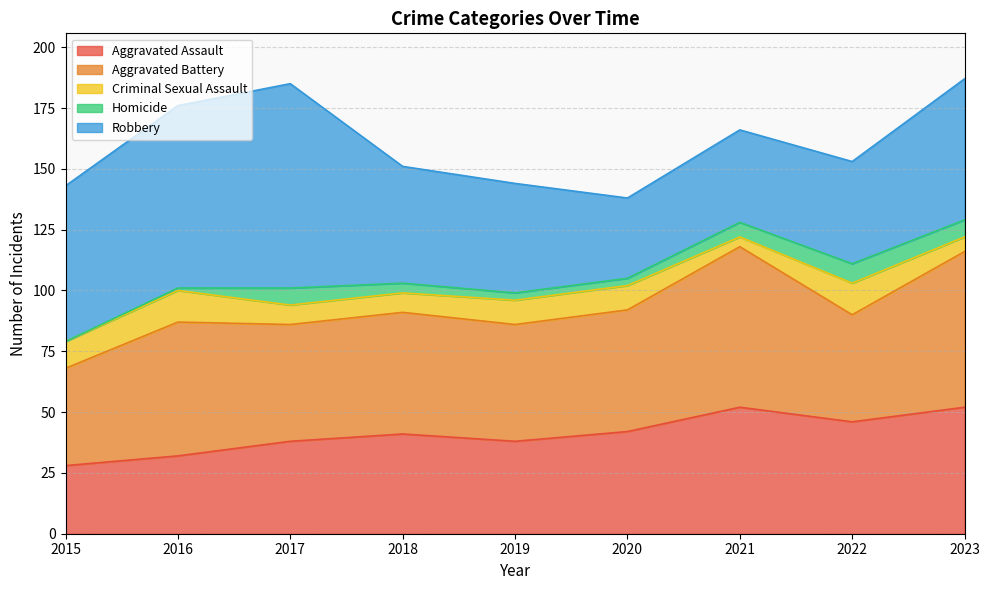

Between 2020 and 2019, which is larger?

2020